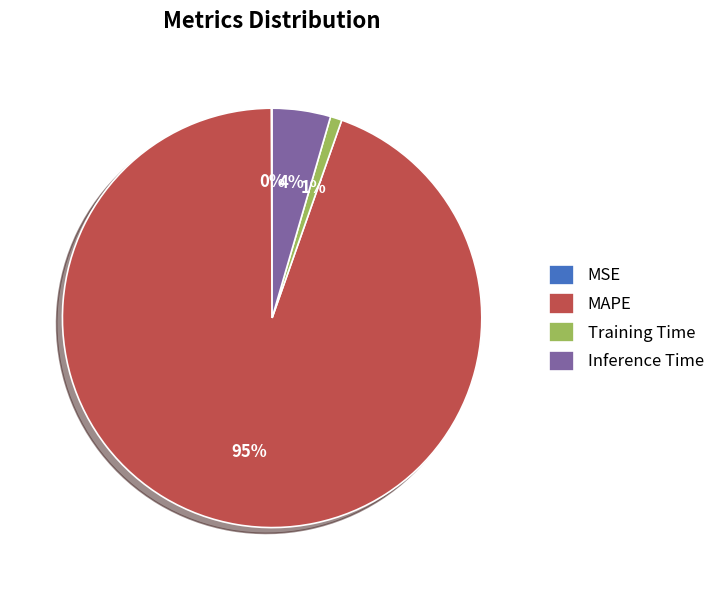

True or false: Inference Time accounts for 15% of the total.

False